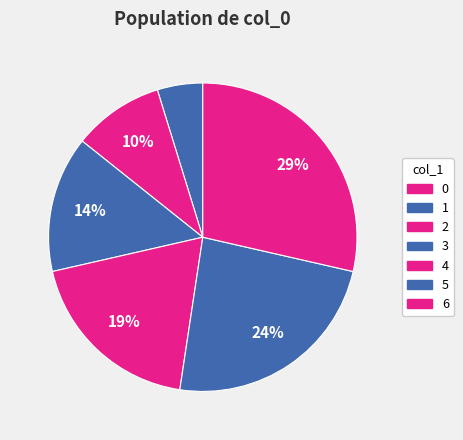

What is the largest slice in the pie chart?

6